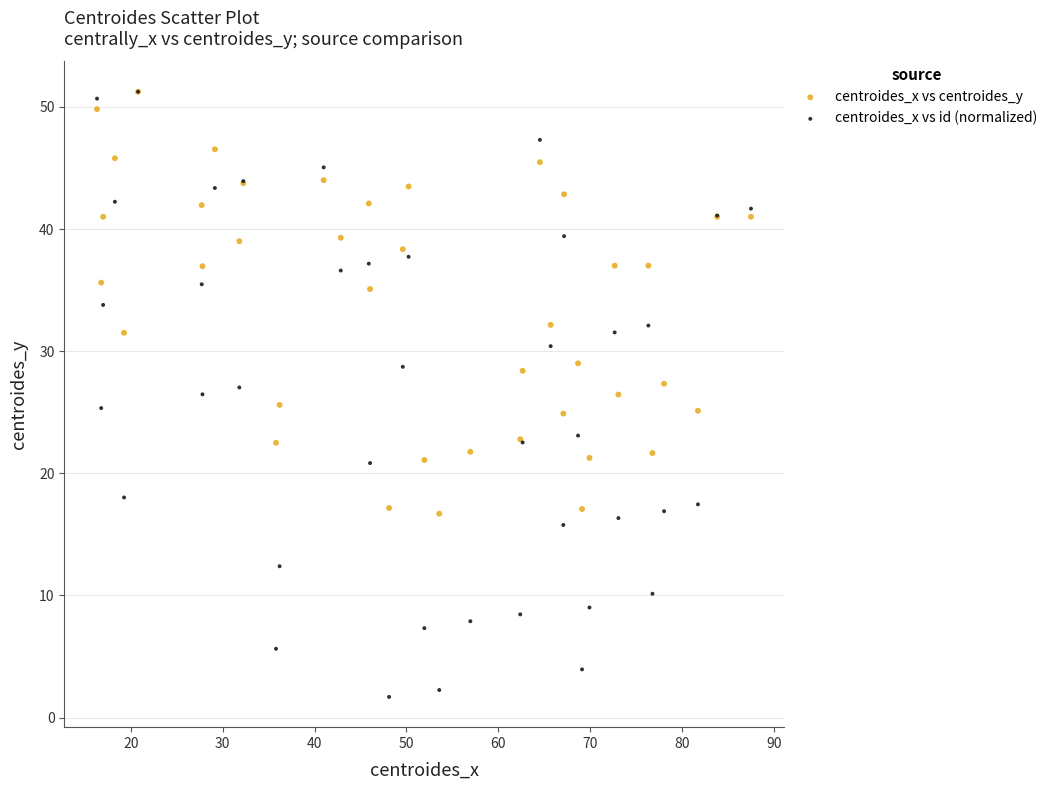

What are all the series names shown in the legend?

centroides_x vs centroides_y, centroides_x vs id (normalized)